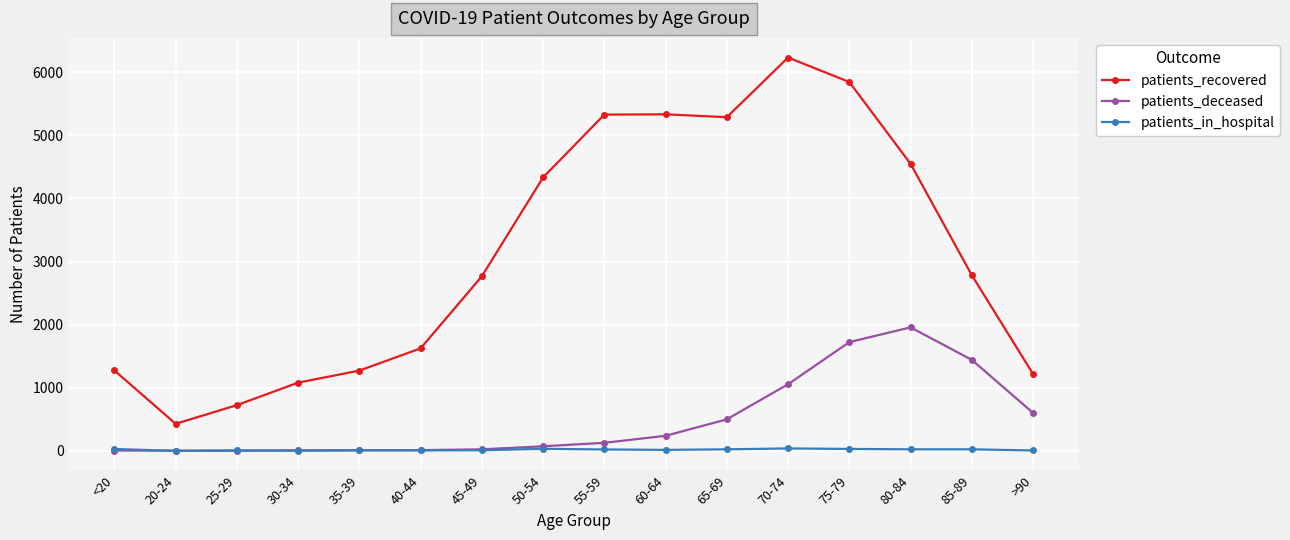

How many categories are shown in the chart?

16